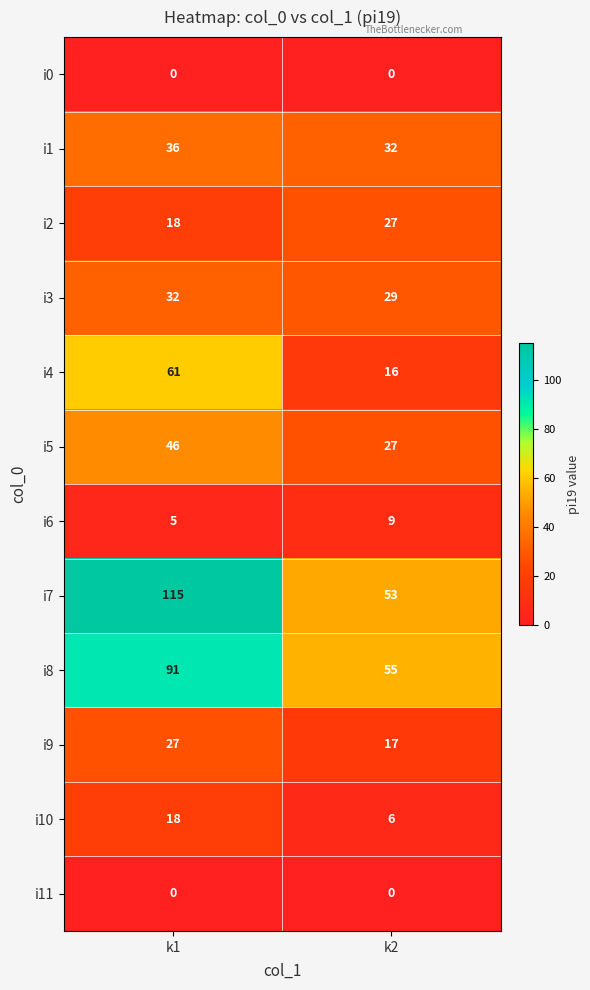

Which category has the highest value in the i2 series?

k2